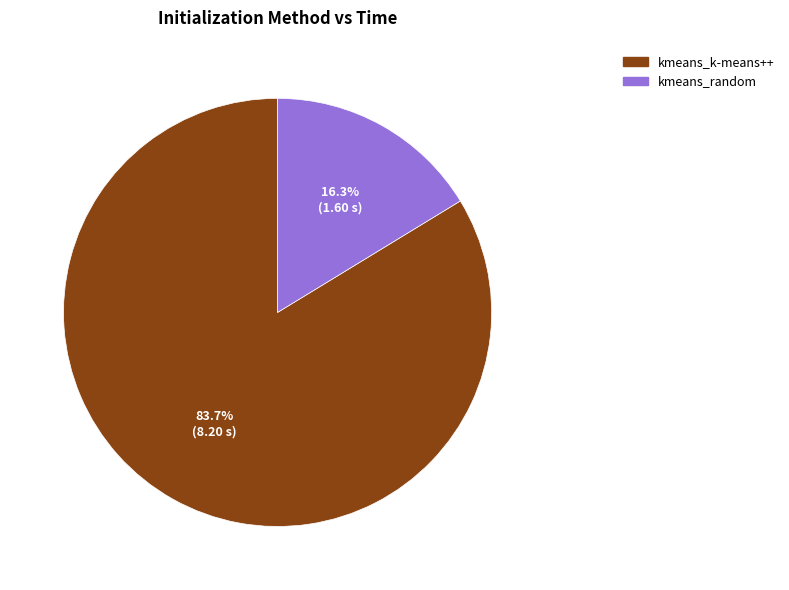

How many slices are in this pie chart?

2